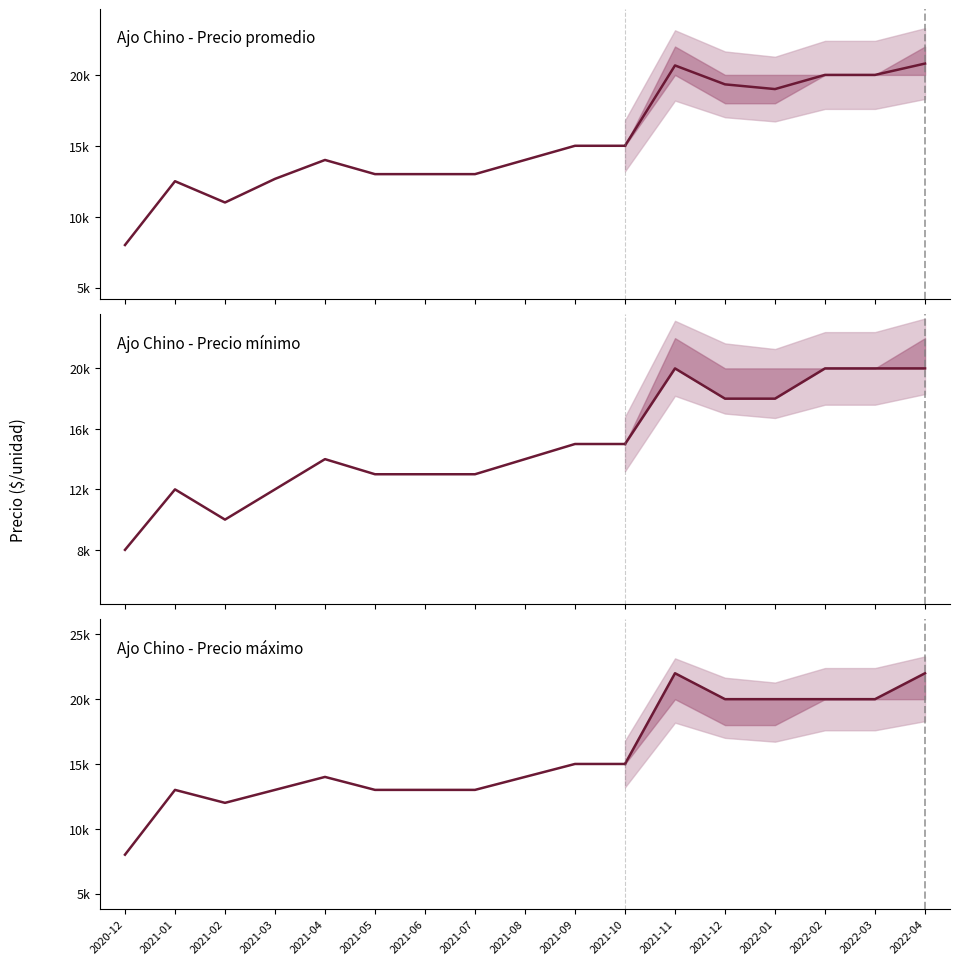

Where is the first local minimum for Ajo Chino - Precio máximo?

2021-02